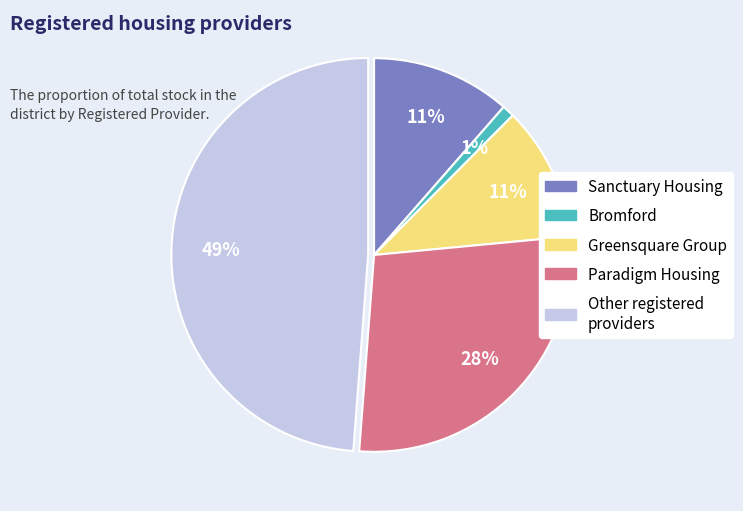

To the nearest percent, what is the average slice percentage?

20%